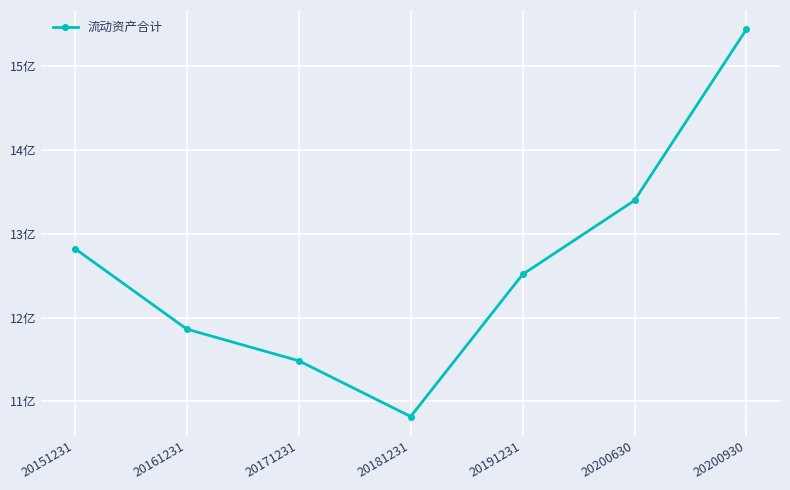

What is the difference between the values at 20151231 and 20181231?

2.0